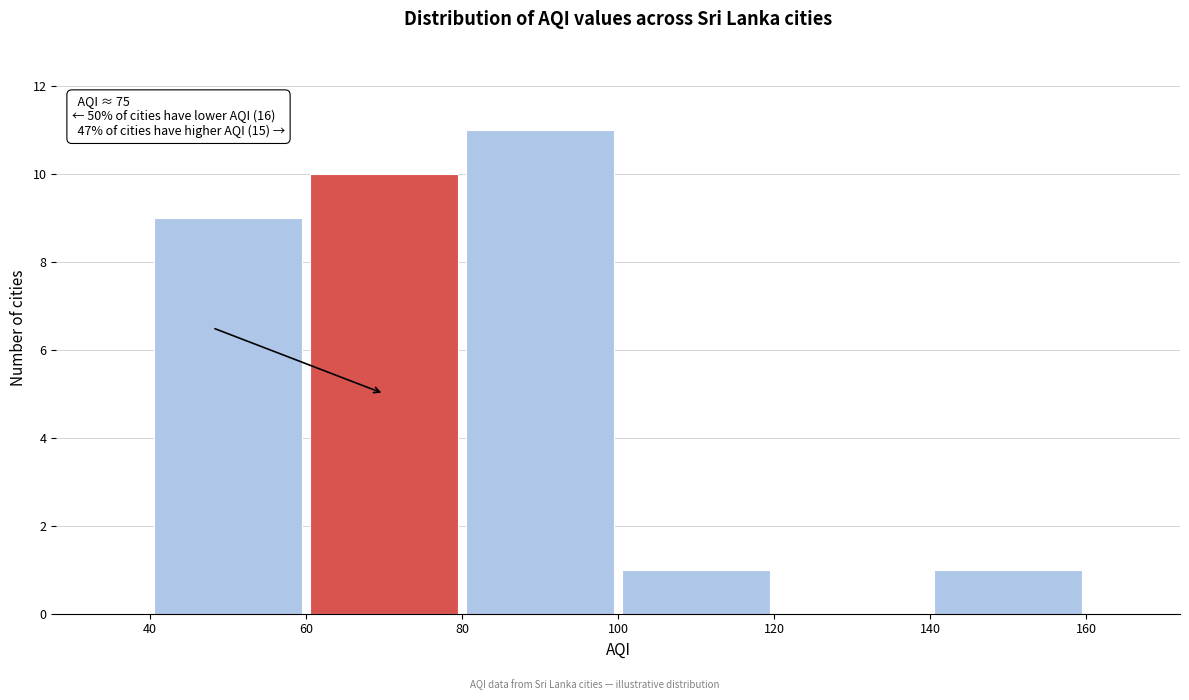

Which range on the x-axis has the tallest bar?

80 to 100